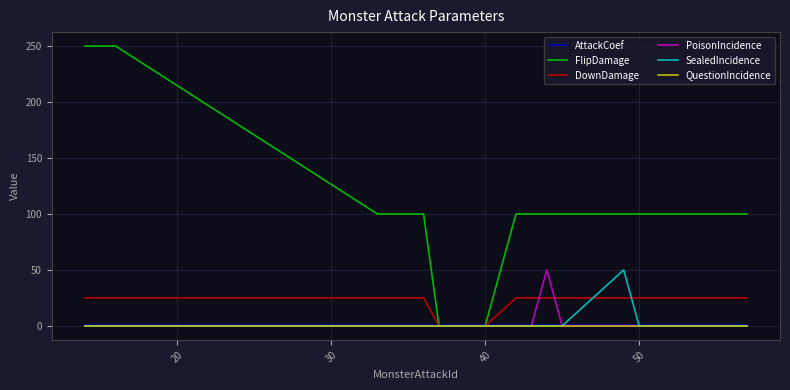

What is the greatest value displayed?

250